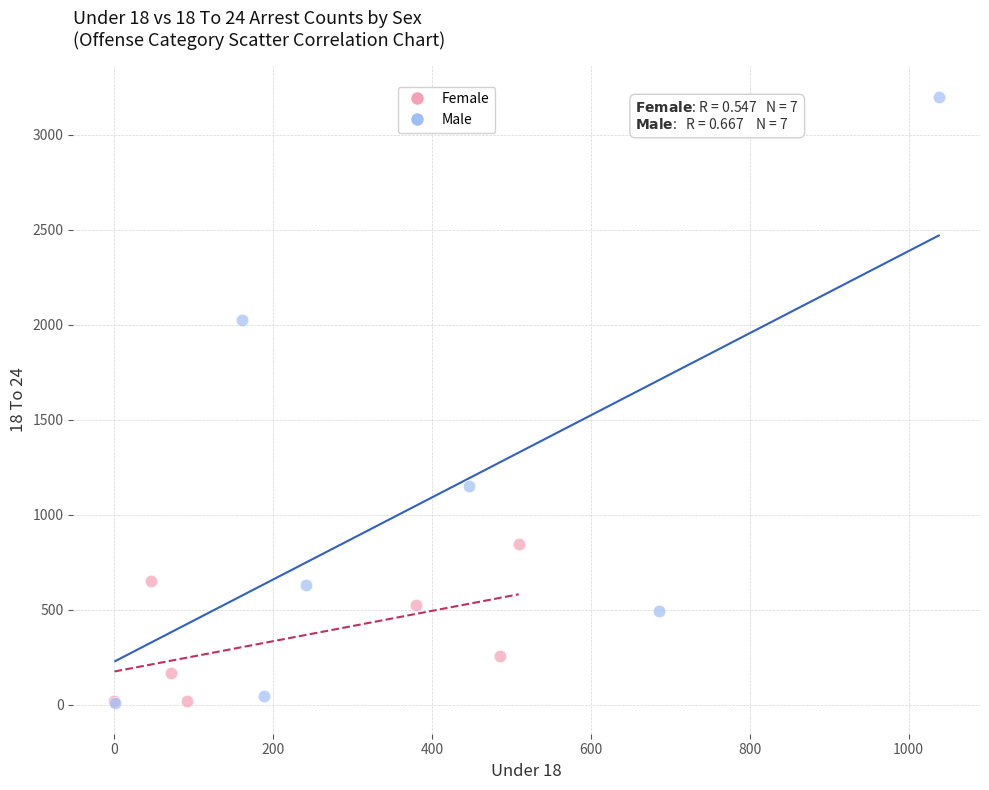

Which series reaches the maximum Y coordinate?

Male